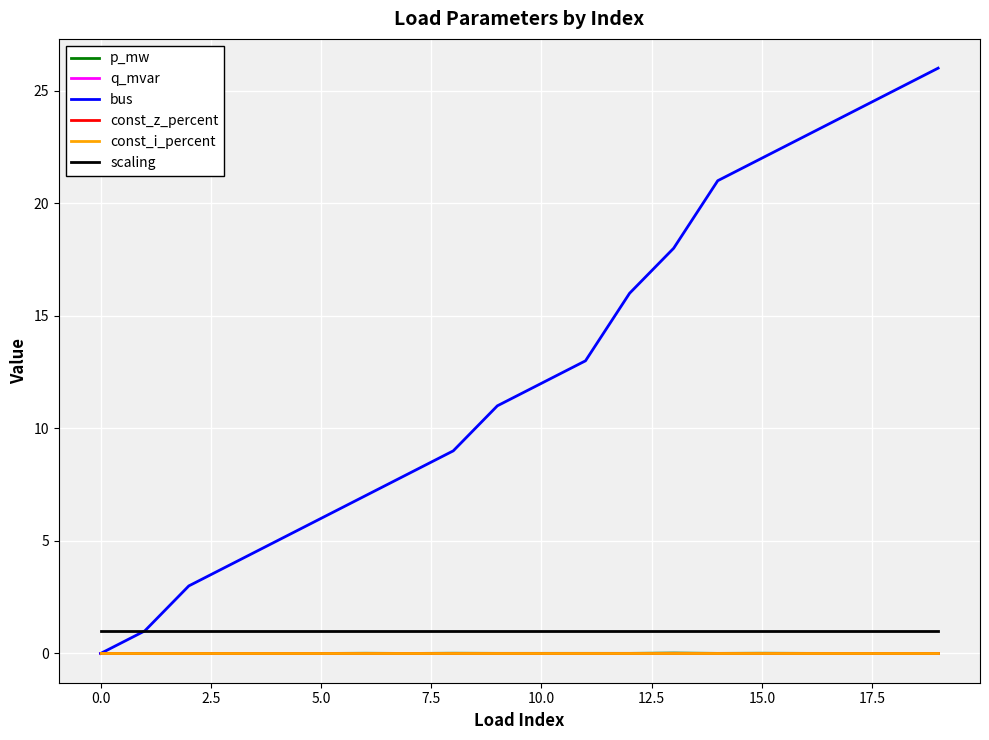

At which category is the sum across all series the highest?

19